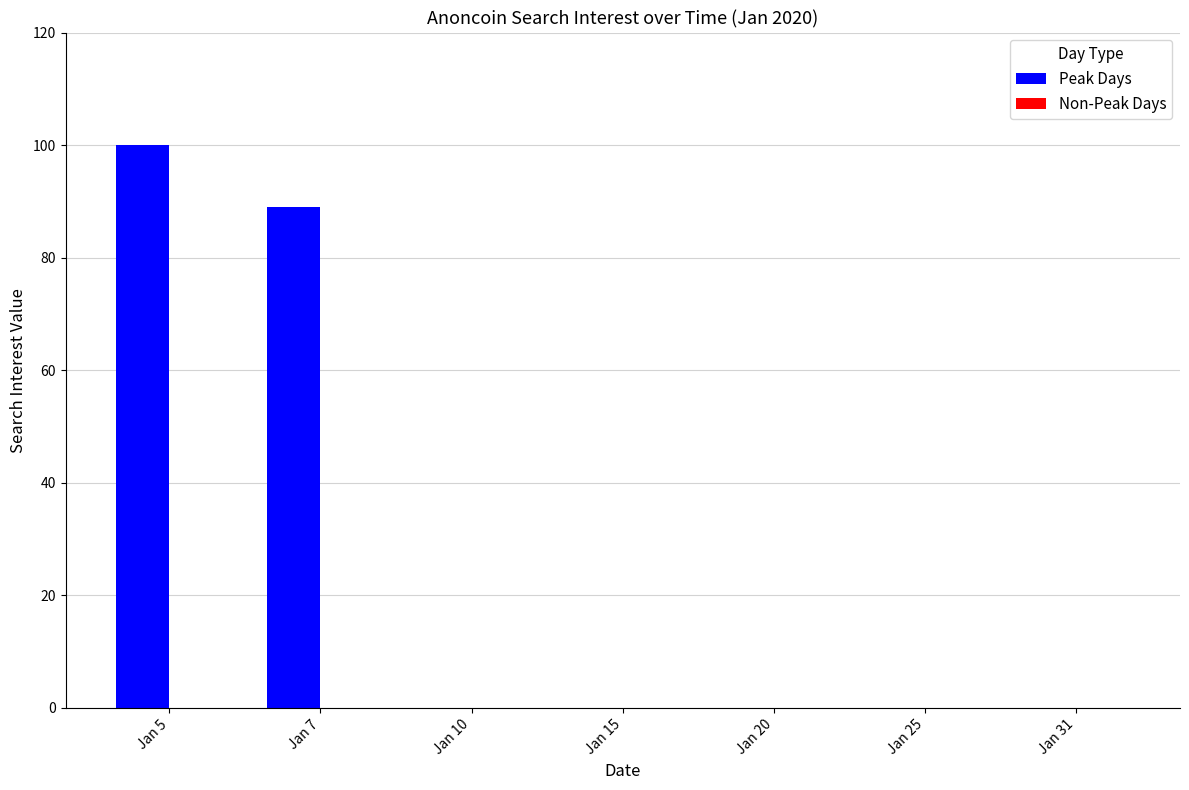

Reading left to right, what are all the values shown in this chart?

Jan 5=100	Jan 7=89	Jan 10=0	Jan 15=0	Jan 20=0	Jan 25=0	Jan 31=0